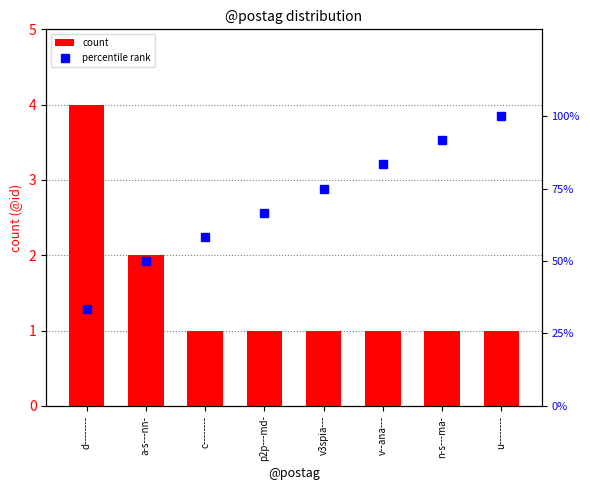

What is the total value across all series at p2p---md-?

67.7